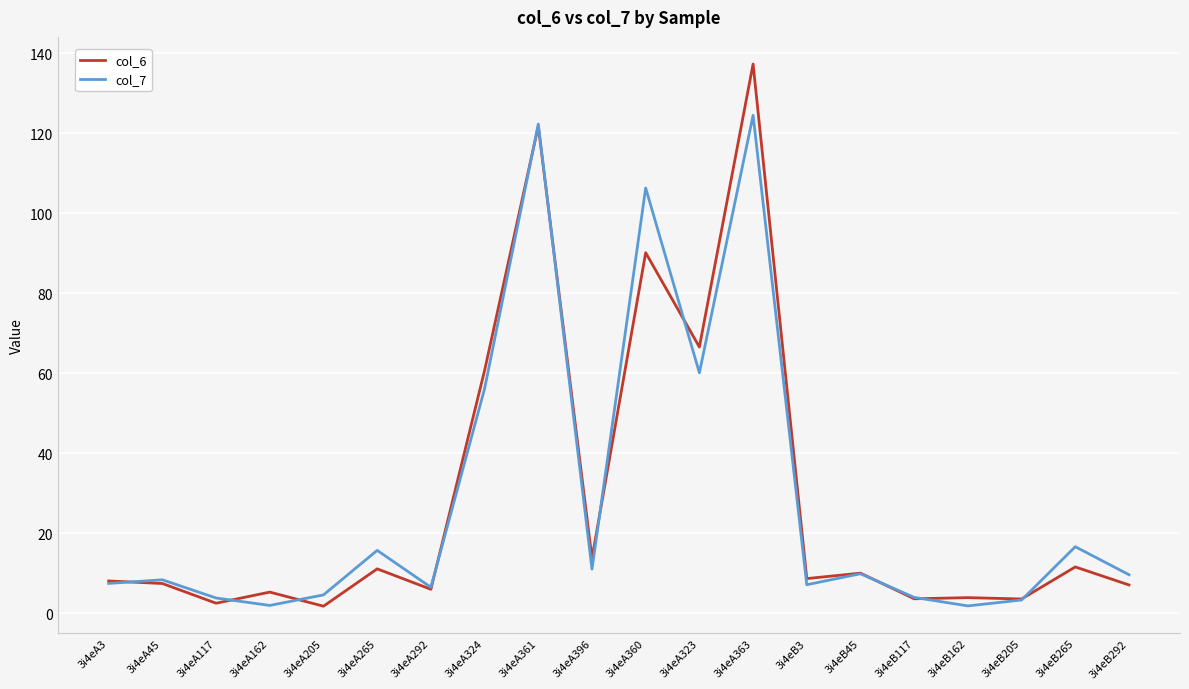

Rank the series by their maximum value, from highest to lowest.

col_6, col_7